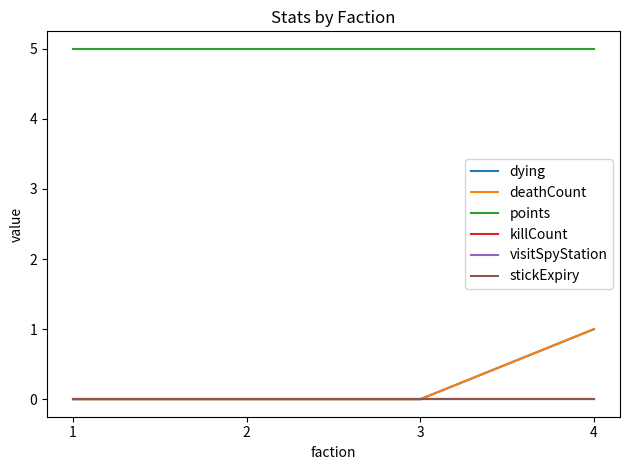

How many lines are shown in the chart?

6